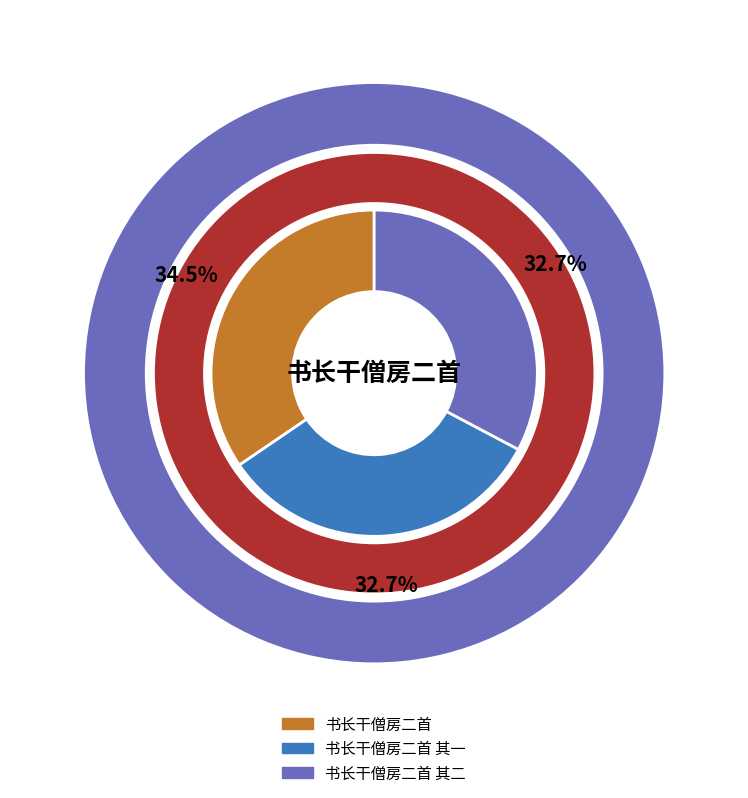

Is there any slice that represents more than half of the pie?

No